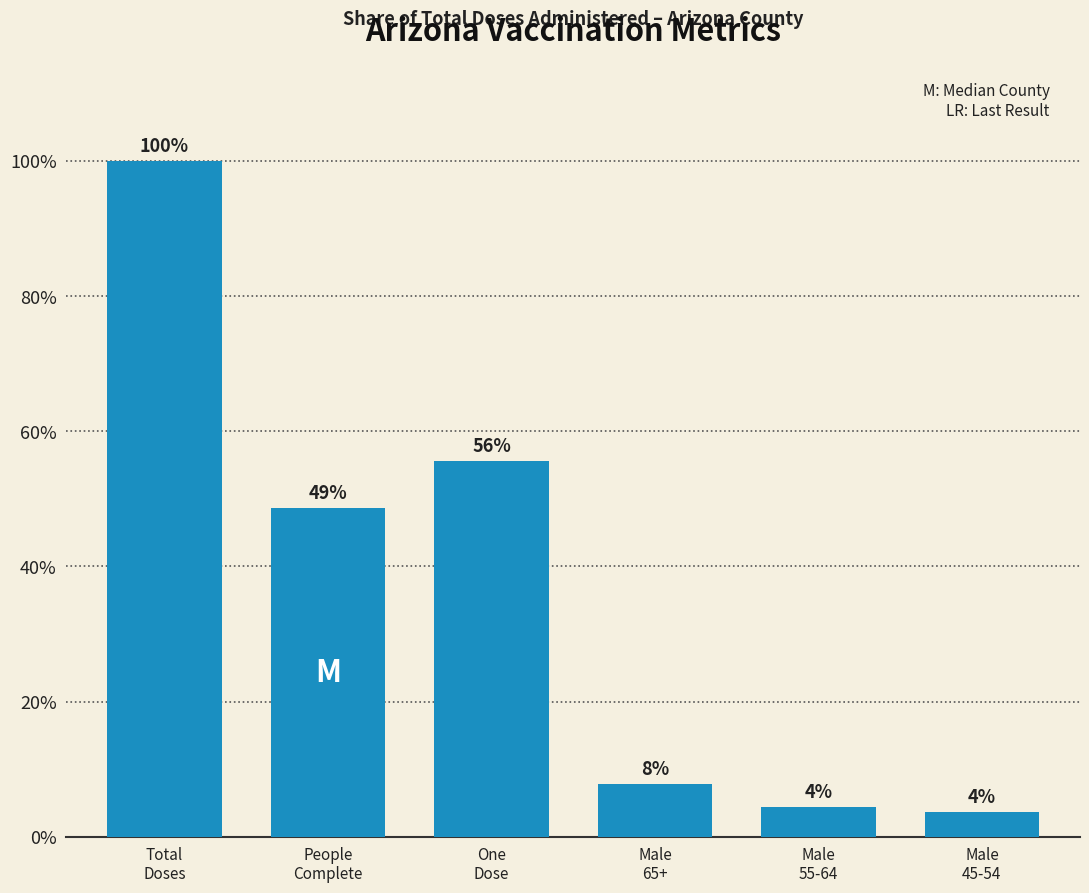

At which label is the value closest to 51?

People
Complete